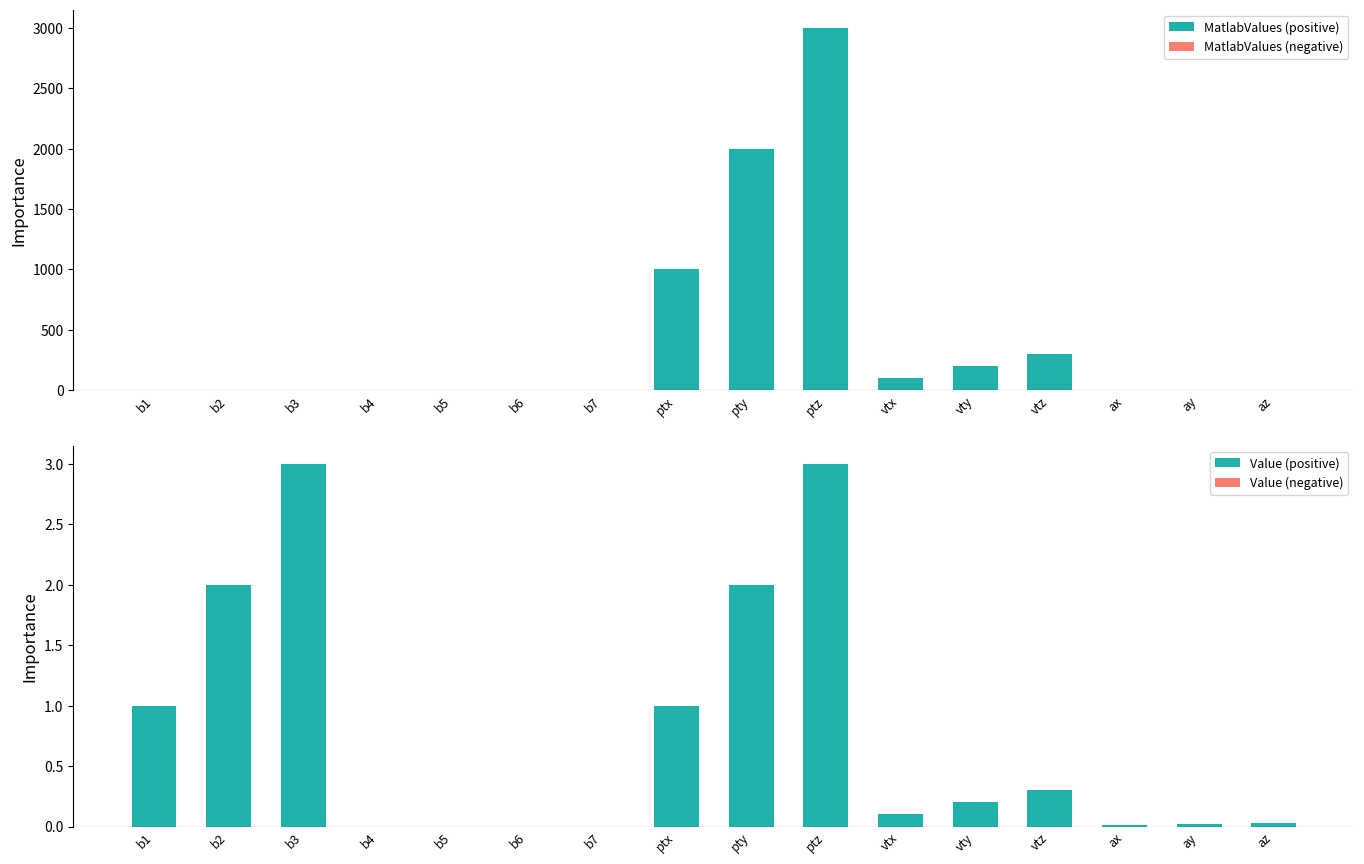

What is the average value of the Value (positive) series?

0.8